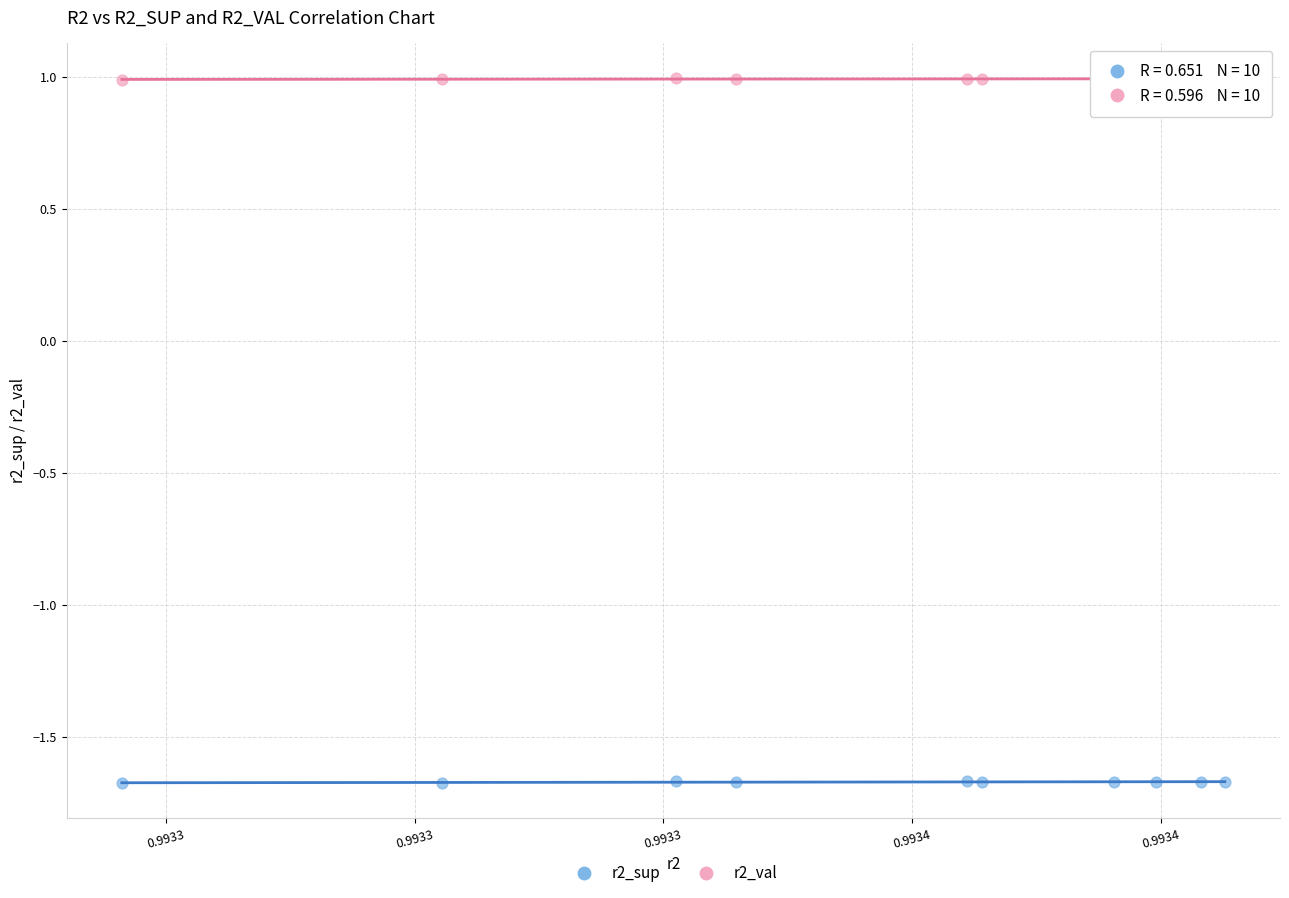

What are all the series names shown in the legend?

r2_sup, r2_val